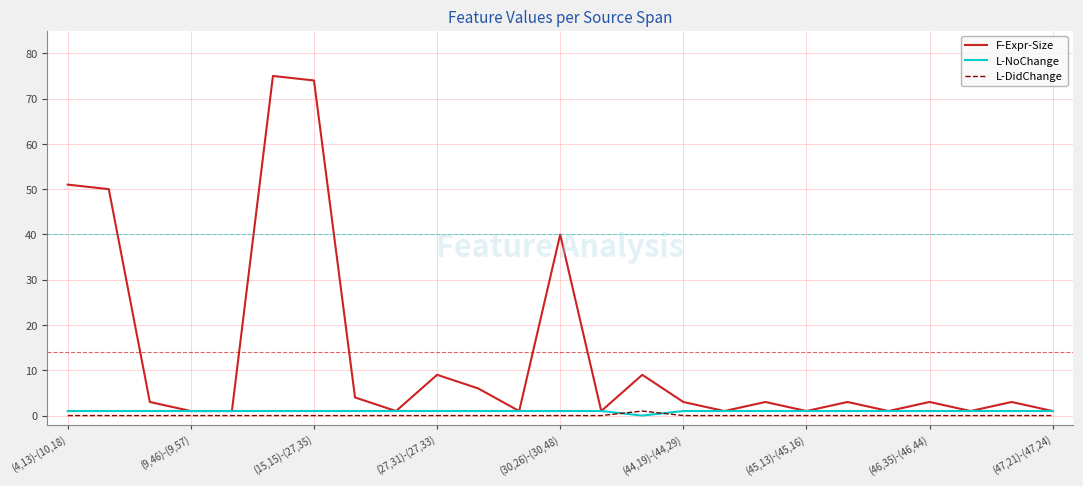

True or false: L-DidChange and F-Expr-Size cross at least once.

False